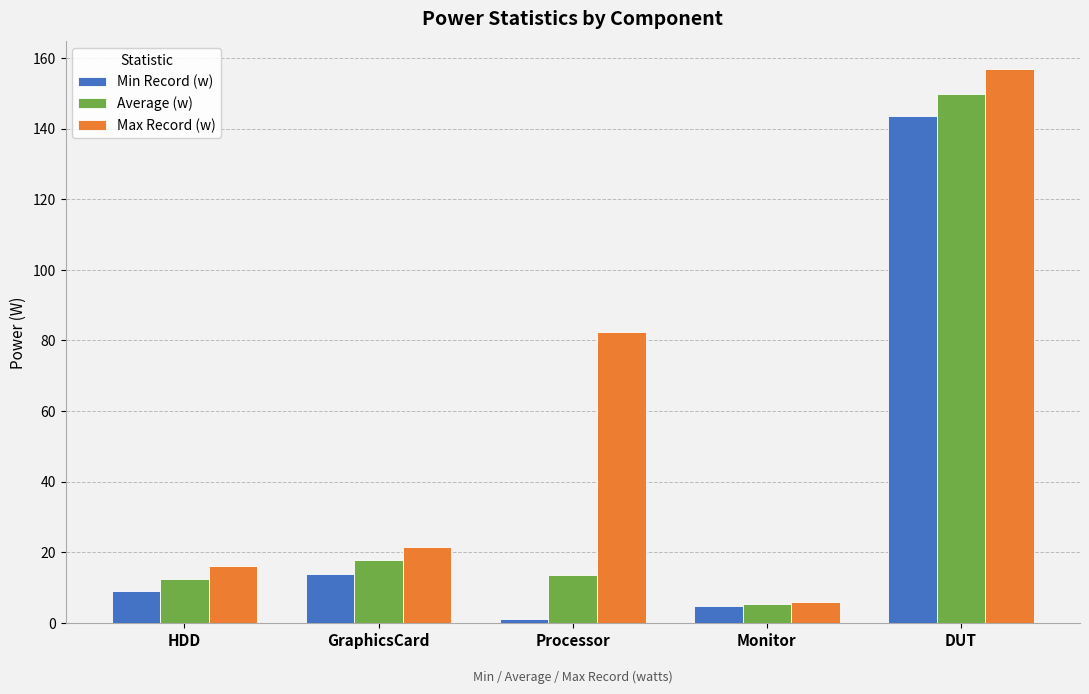

What is the average value of the Average (w) series?

39.8